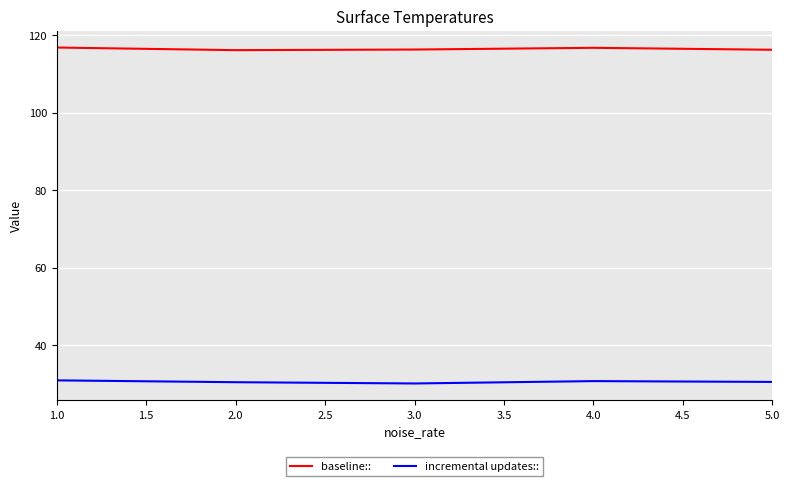

What is the minimum value for baseline::?

116.1